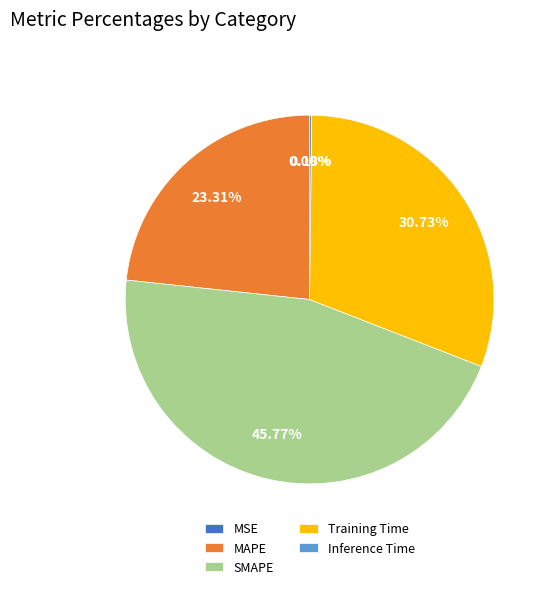

Does any single category account for the majority?

No